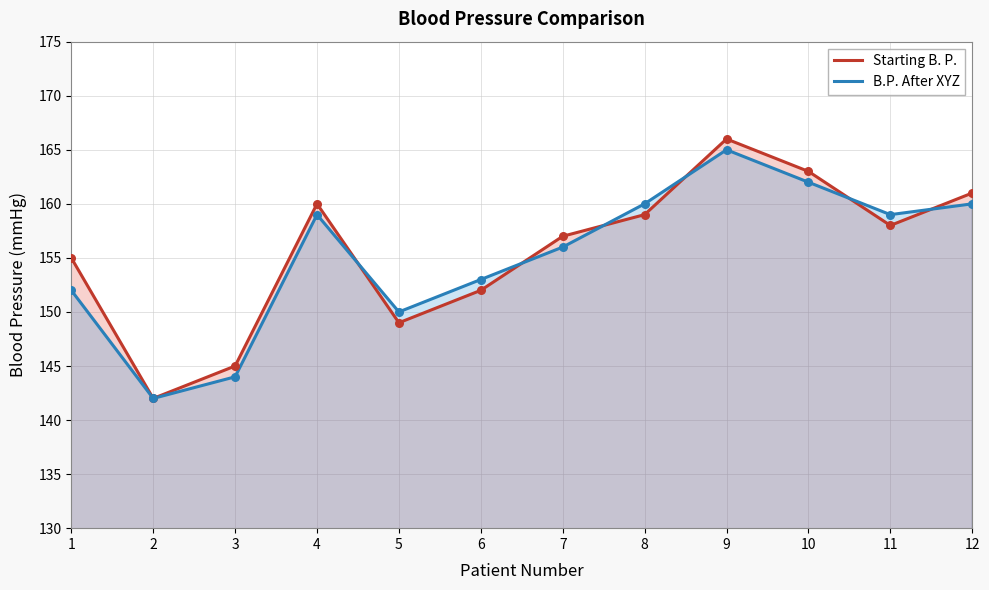

What is the total value across all series at 9?

331